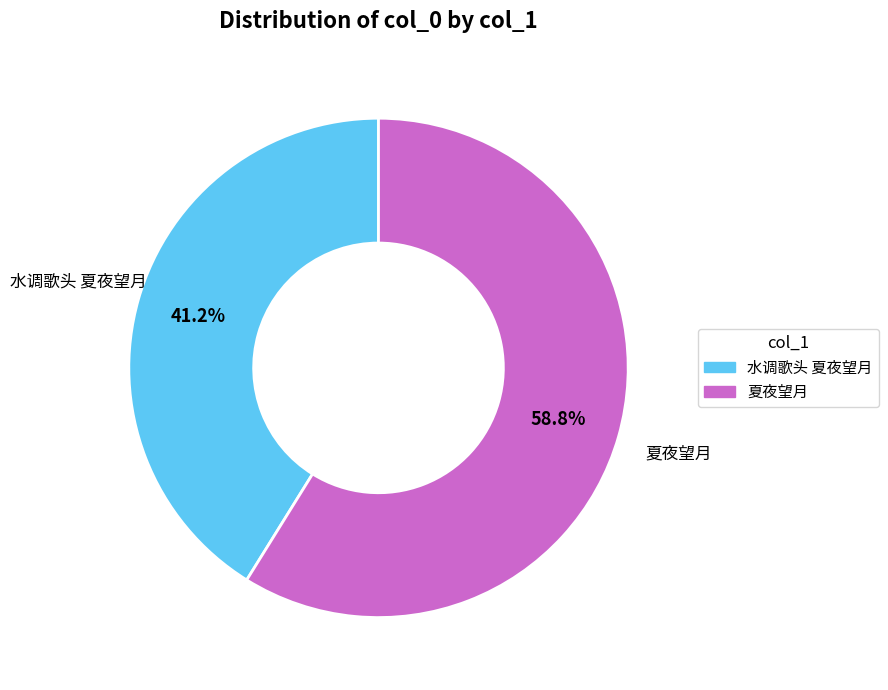

To the nearest percent, what percentage of the pie is 水调歌头 夏夜望月?

41%